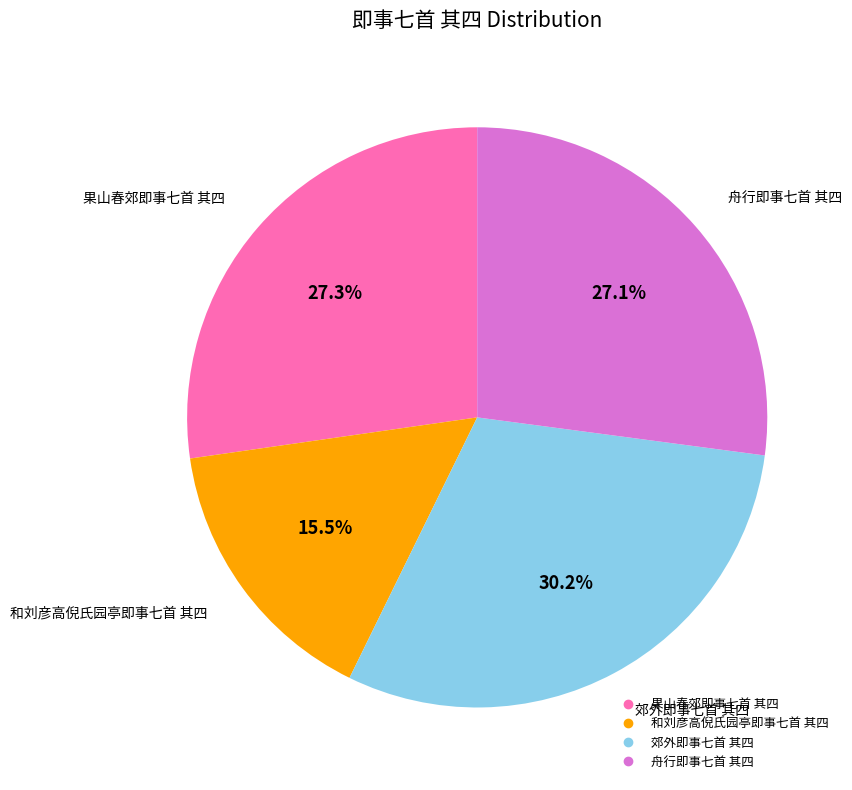

Is the sum of 果山春郊即事七首 其四 and 和刘彦高倪氏园亭即事七首 其四 greater than half?

No